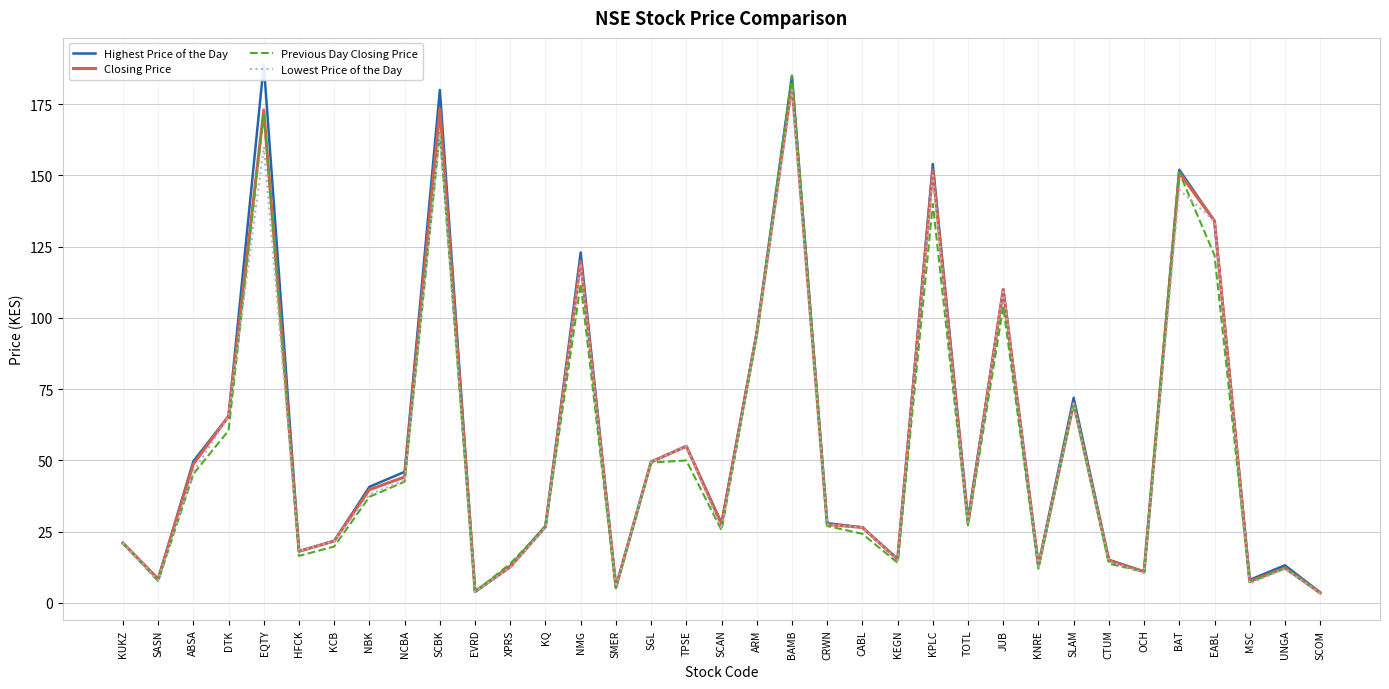

Is it true that Lowest Price of the Day equals 14.5 at CTUM?

True